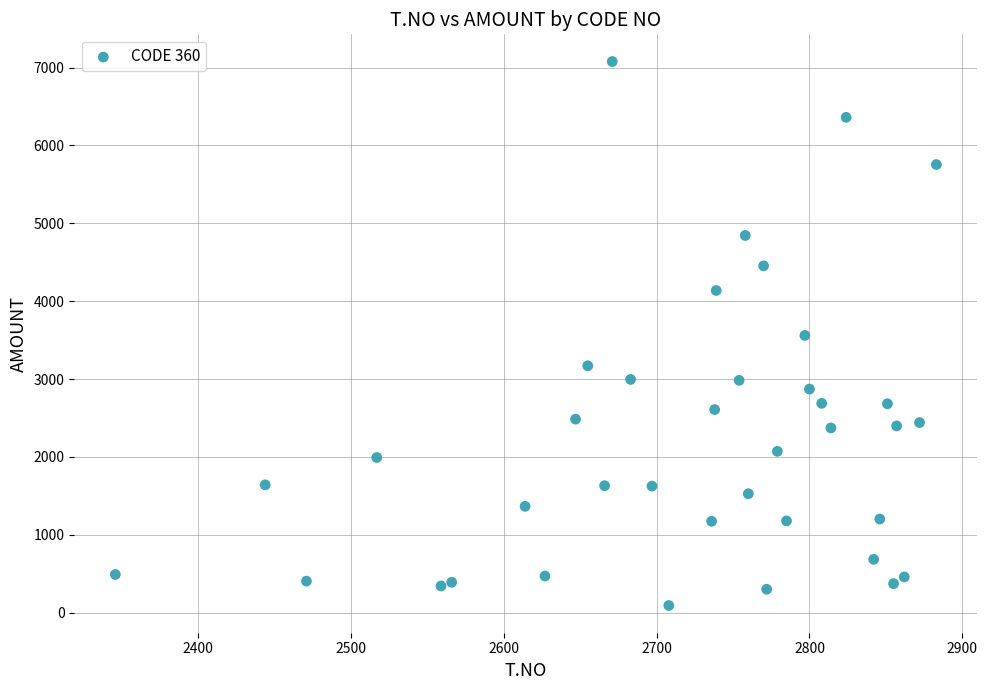

What is the range of Y values (max minus min)?

6987